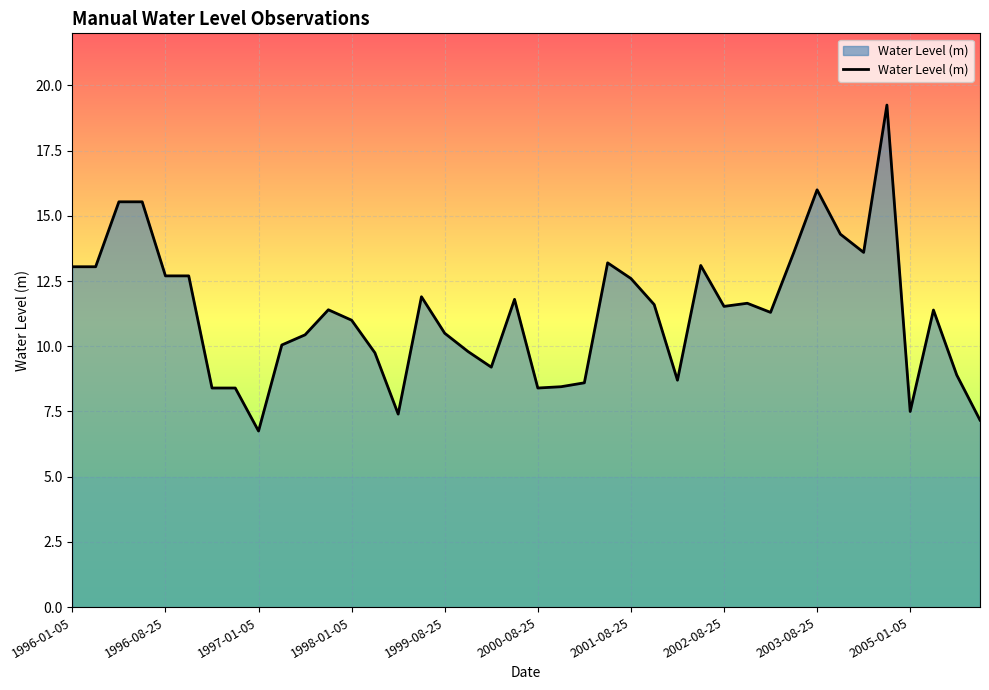

Where does the data first go above 11?

1996-01-05